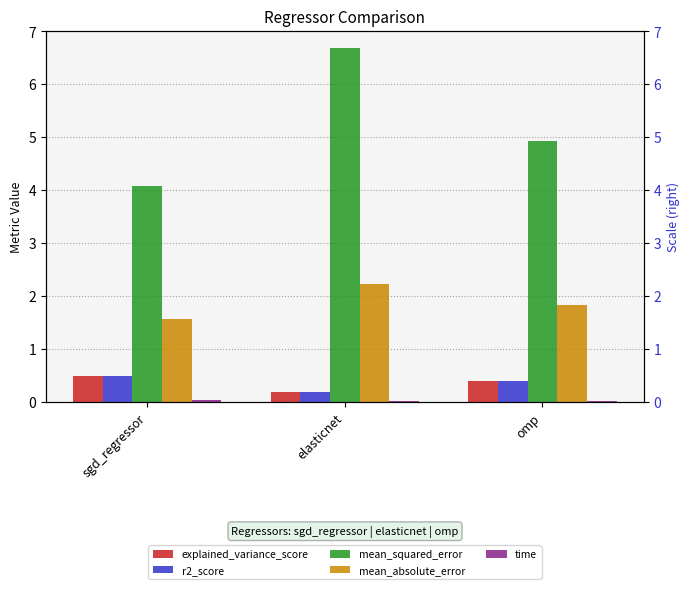

Between omp and sgd_regressor, which is larger?

sgd_regressor